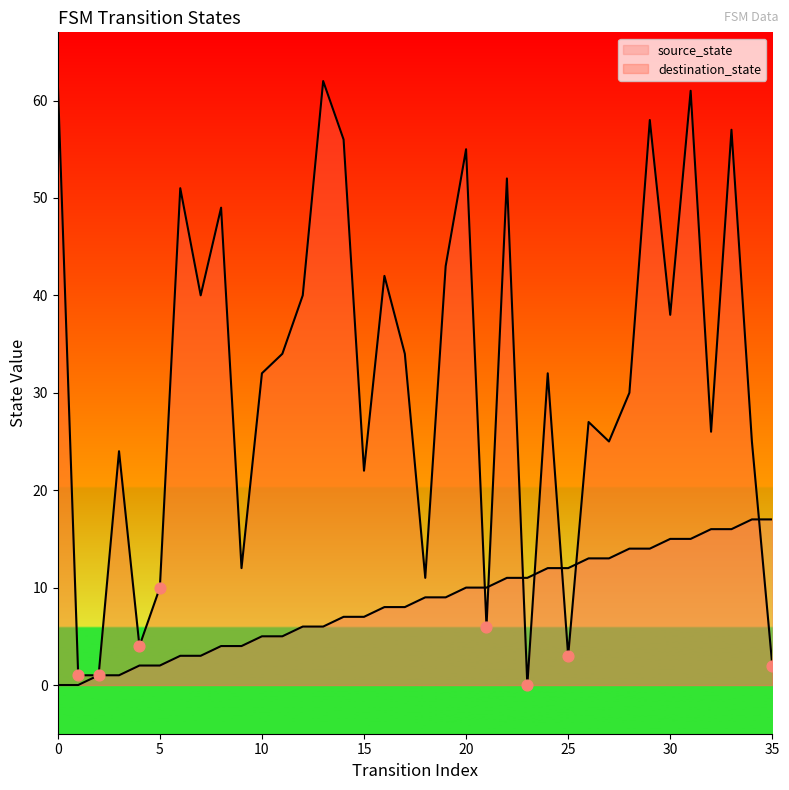

Which series has the largest total across all categories?

destination_state